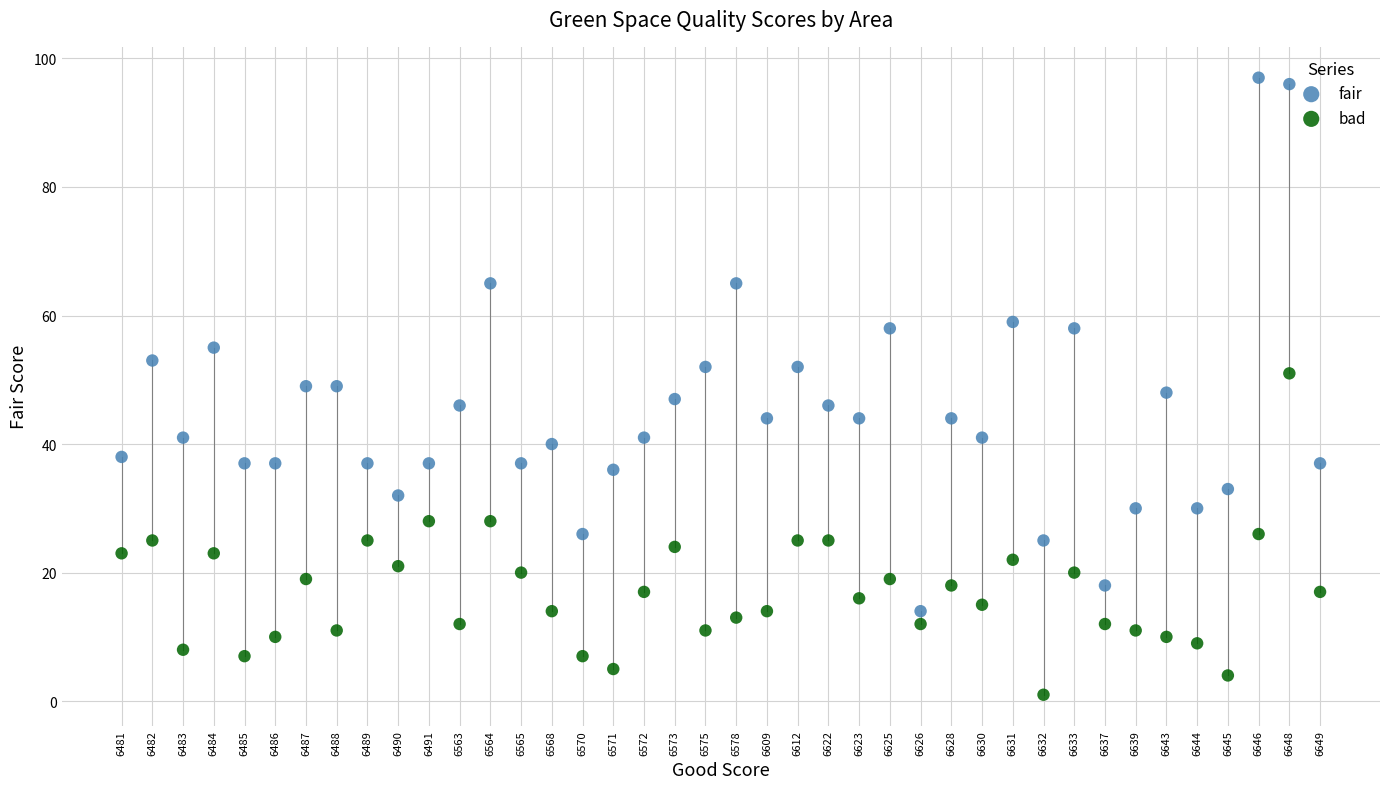

What are all the series names shown in the legend?

fair, bad